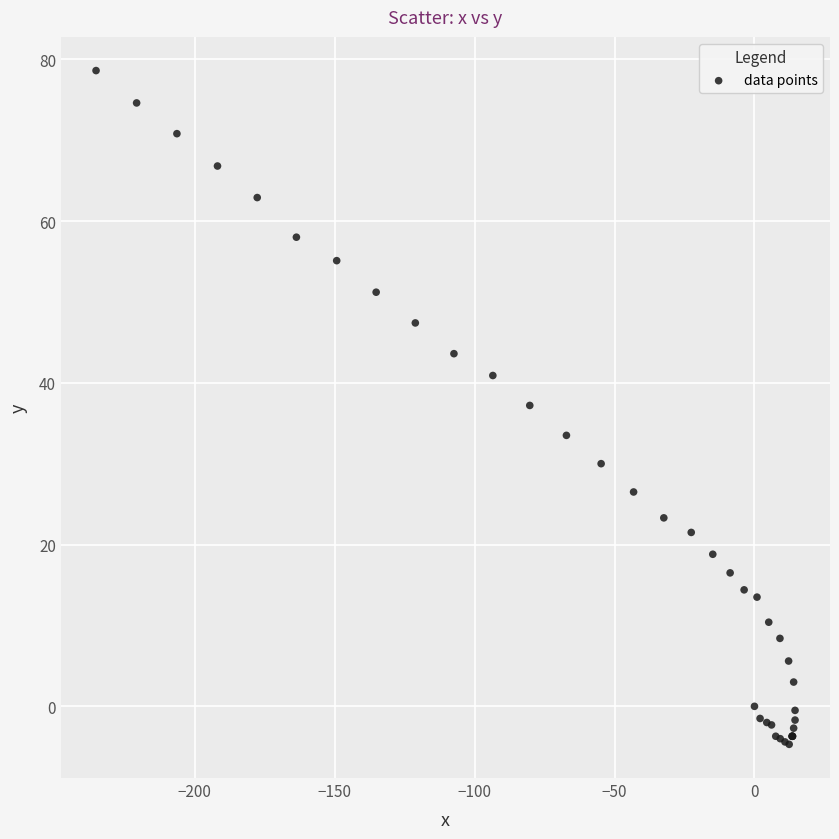

What Y value in the scatter plot is closest to 36?

37.2